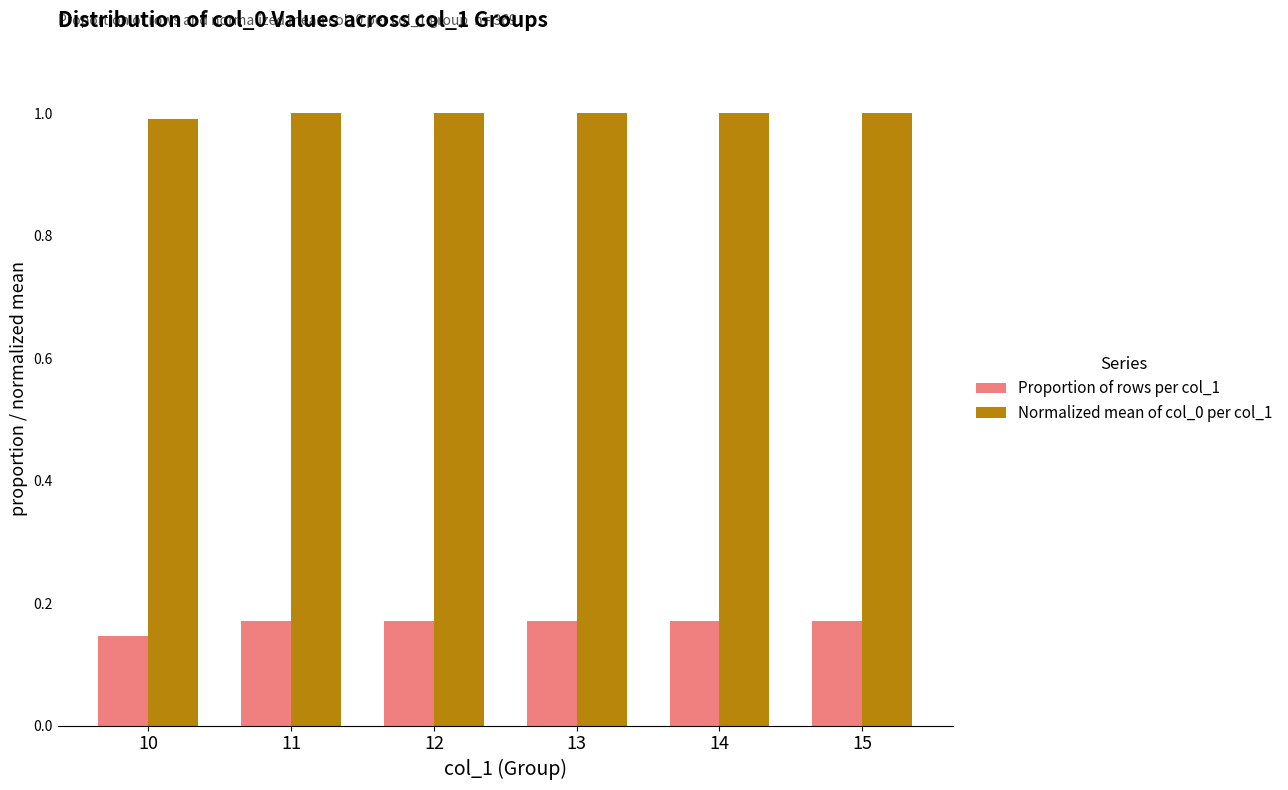

Rank the series by their maximum value, from lowest to highest.

Proportion of rows per col_1, Normalized mean of col_0 per col_1